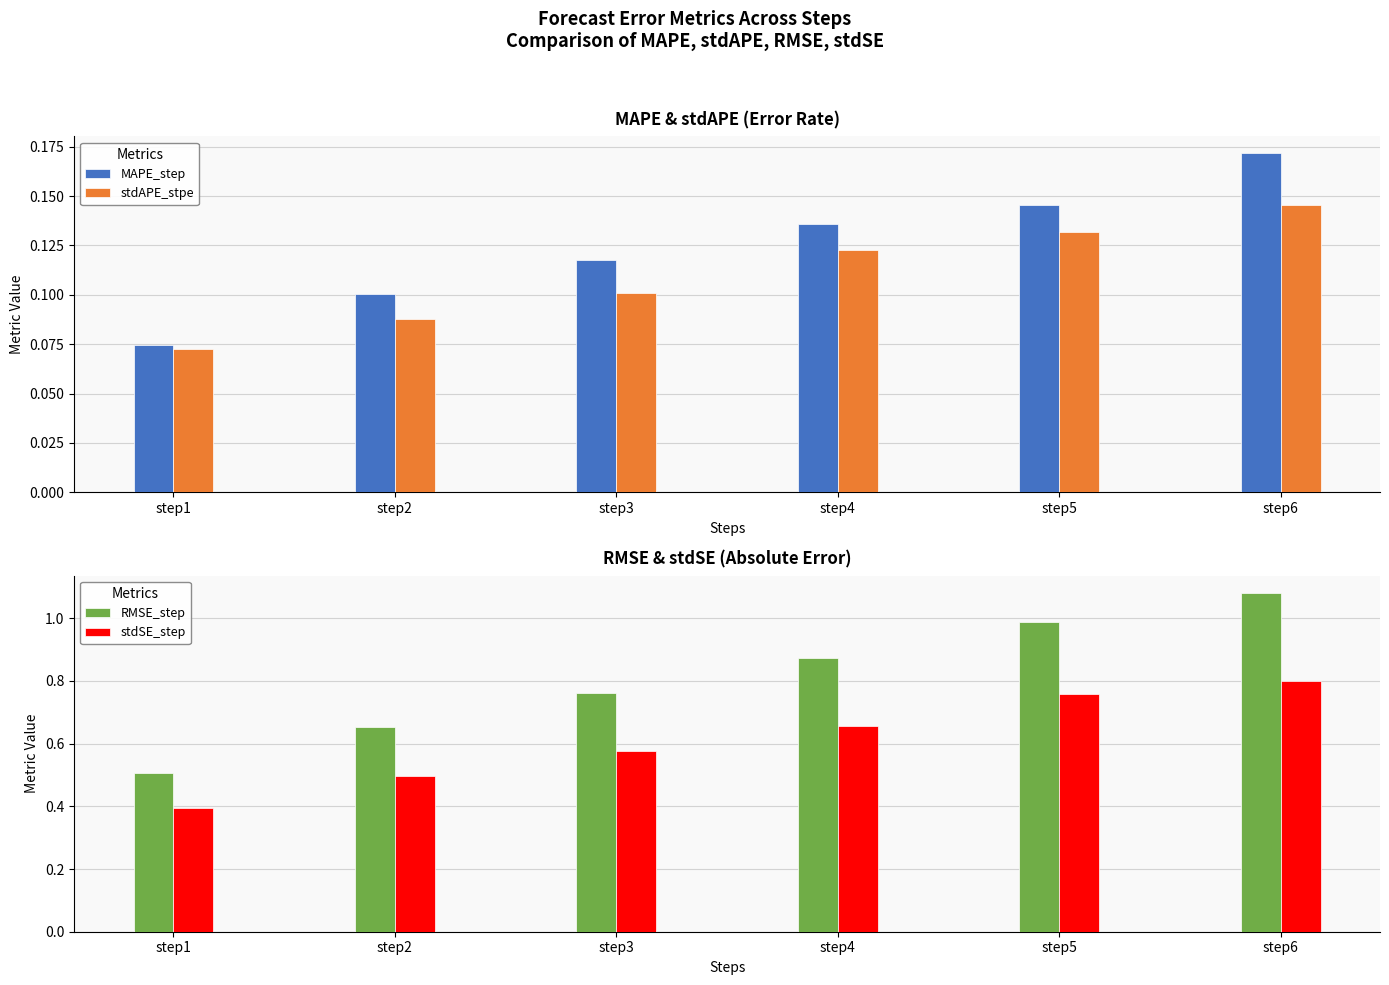

The value of stdSE_step at step5 is 0.3. True or false?

False